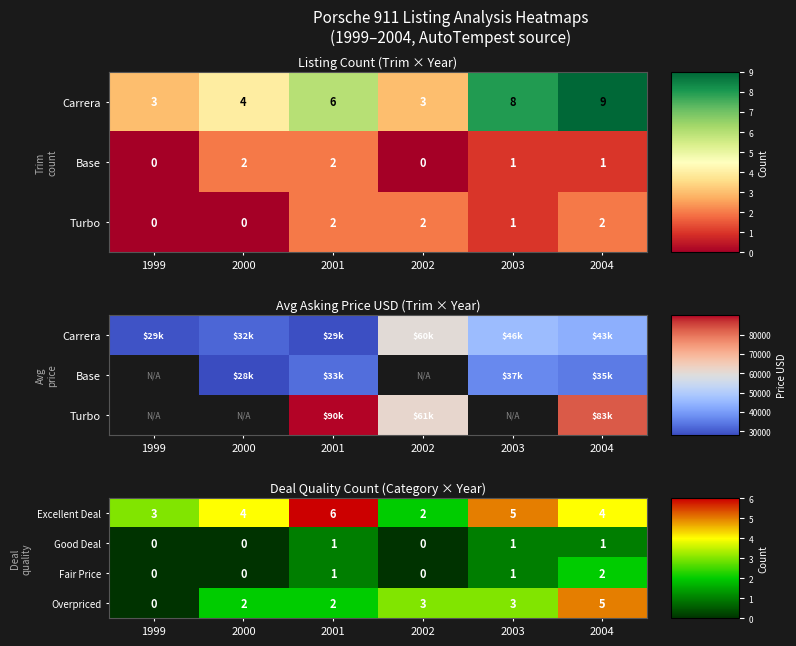

What is the maximum value for Excellent Deal?

6